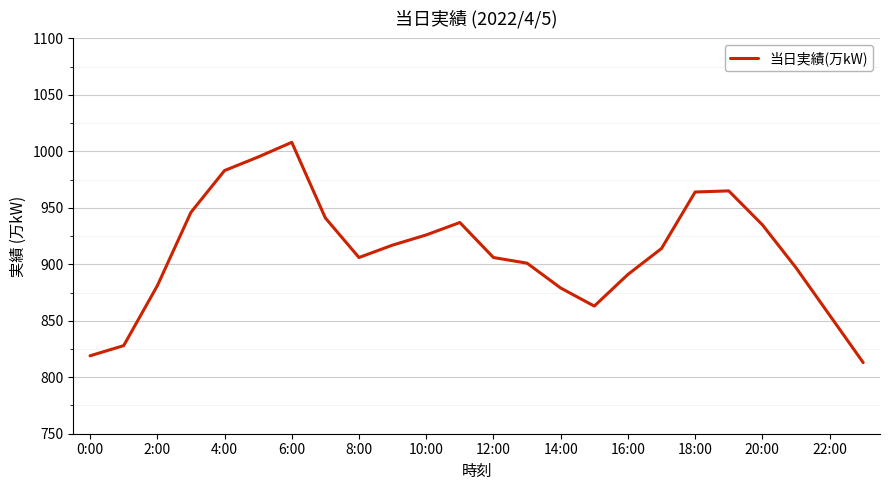

What is the smallest value displayed?

813